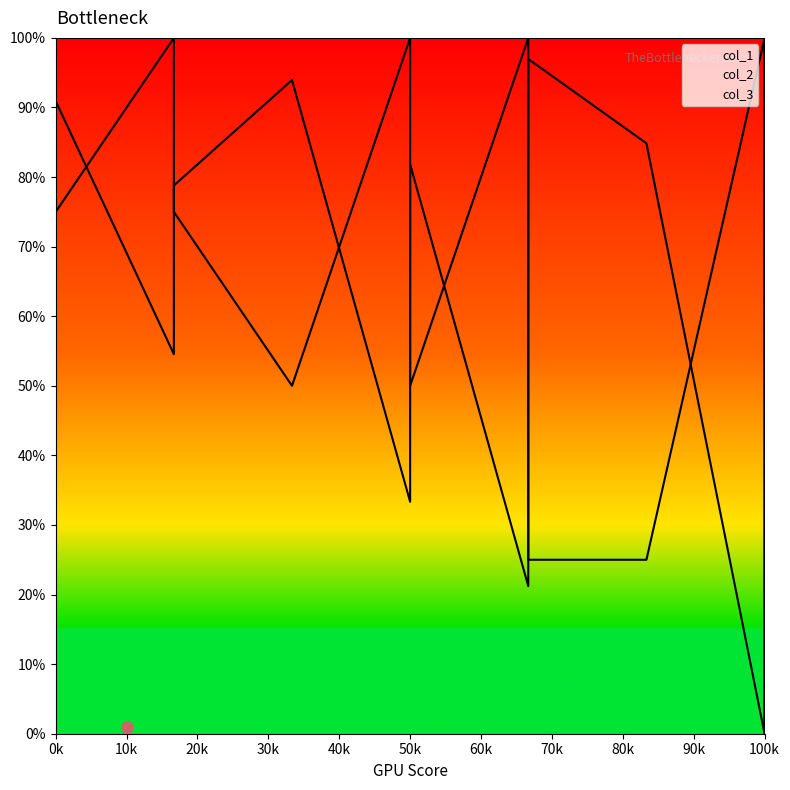

Rank the series at 40 from lowest to highest value.

col_1, col_2